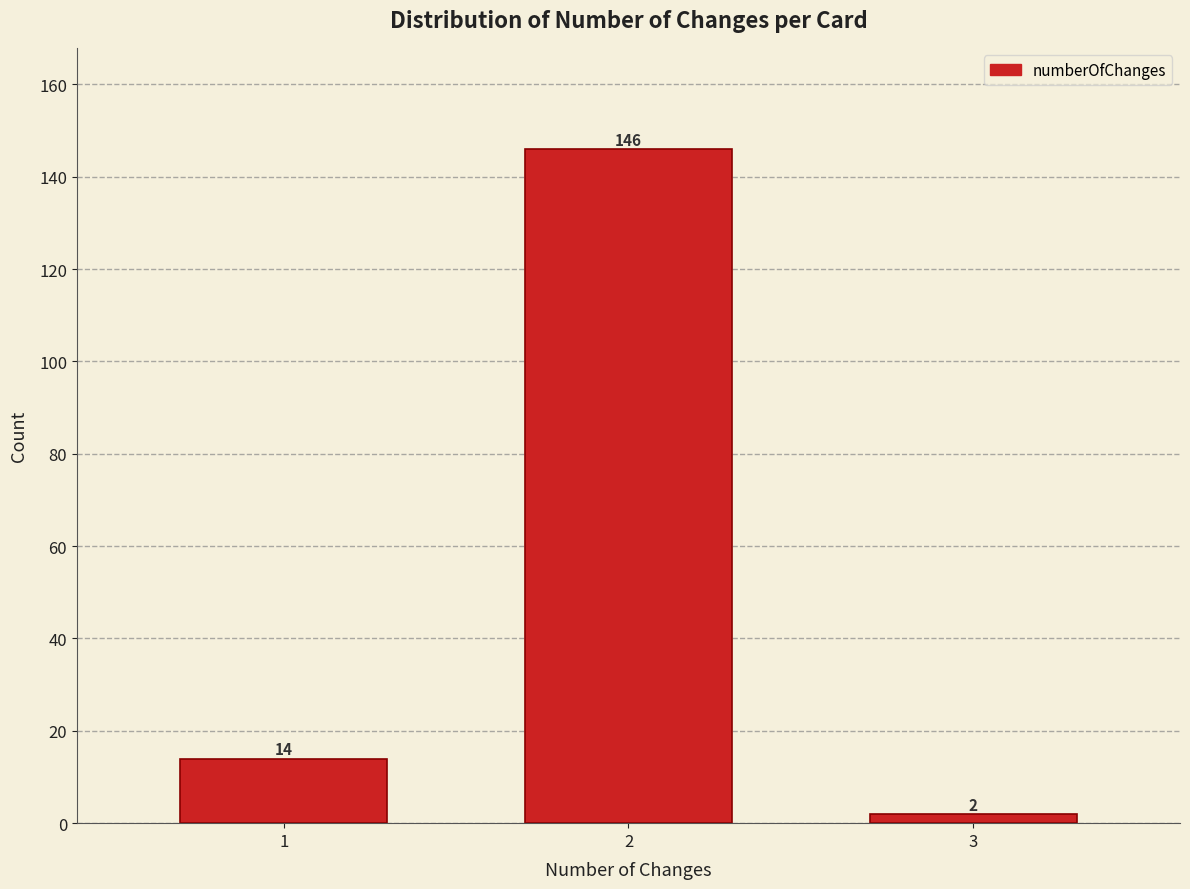

Reading left to right, extract all data points from this chart.

1=14	2=146	3=2